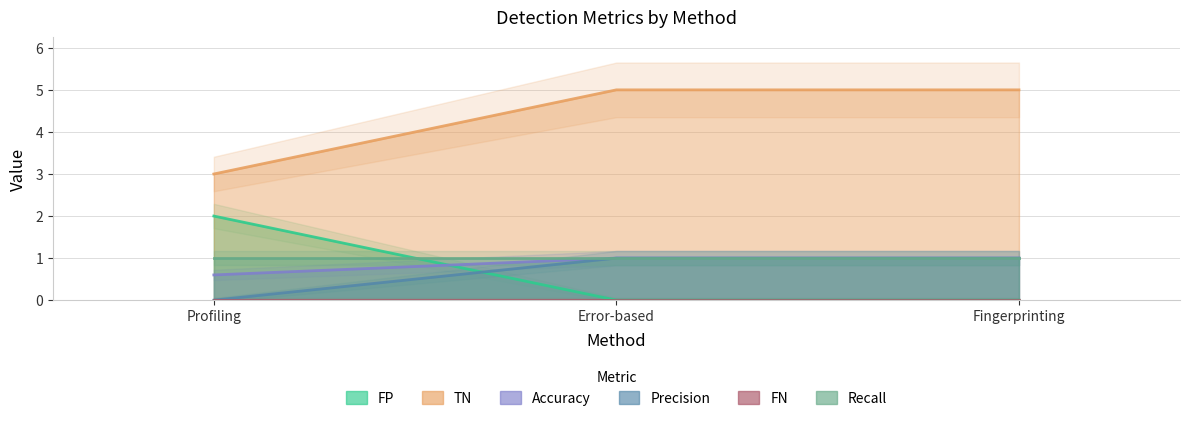

Which label corresponds to the largest value in the chart?

Error-based